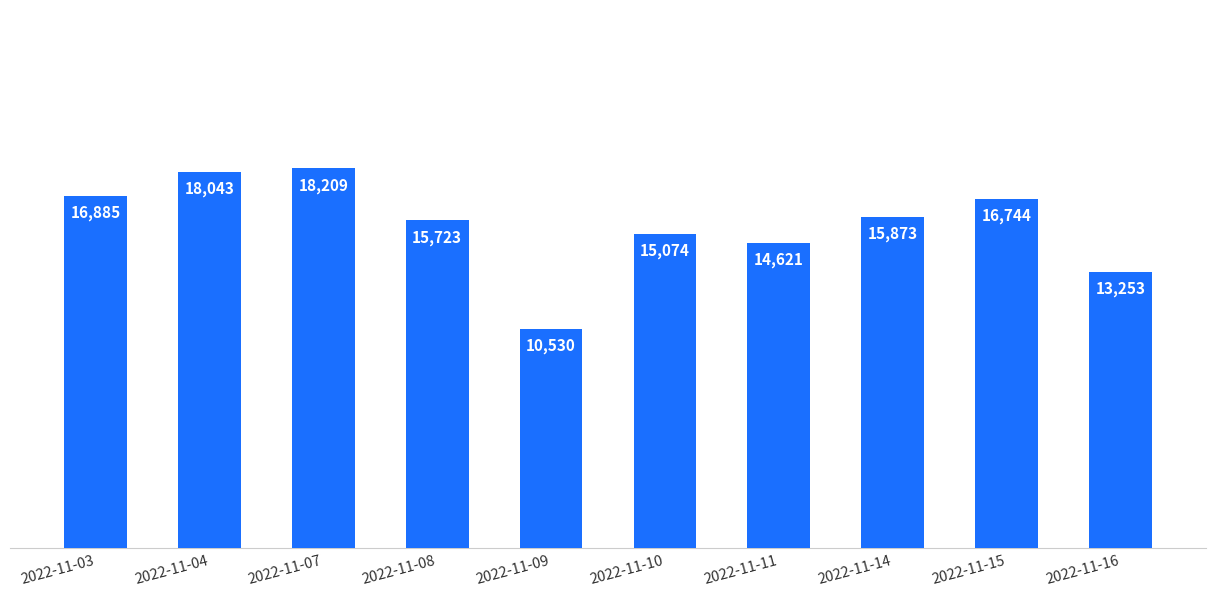

What is the change in value from 2022-11-07 to 2022-11-10?

-3135